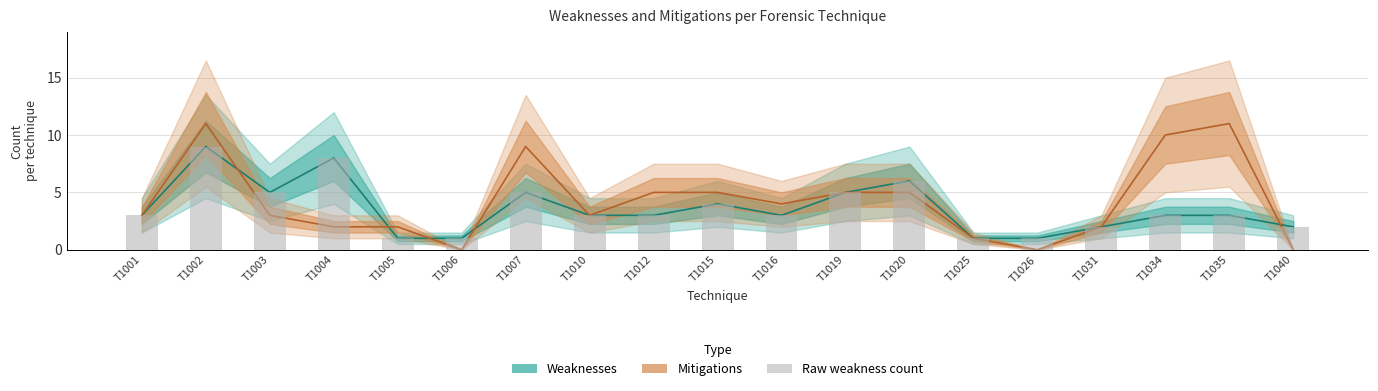

What is the difference between the maximum and second lowest values in the Weaknesses series?

8